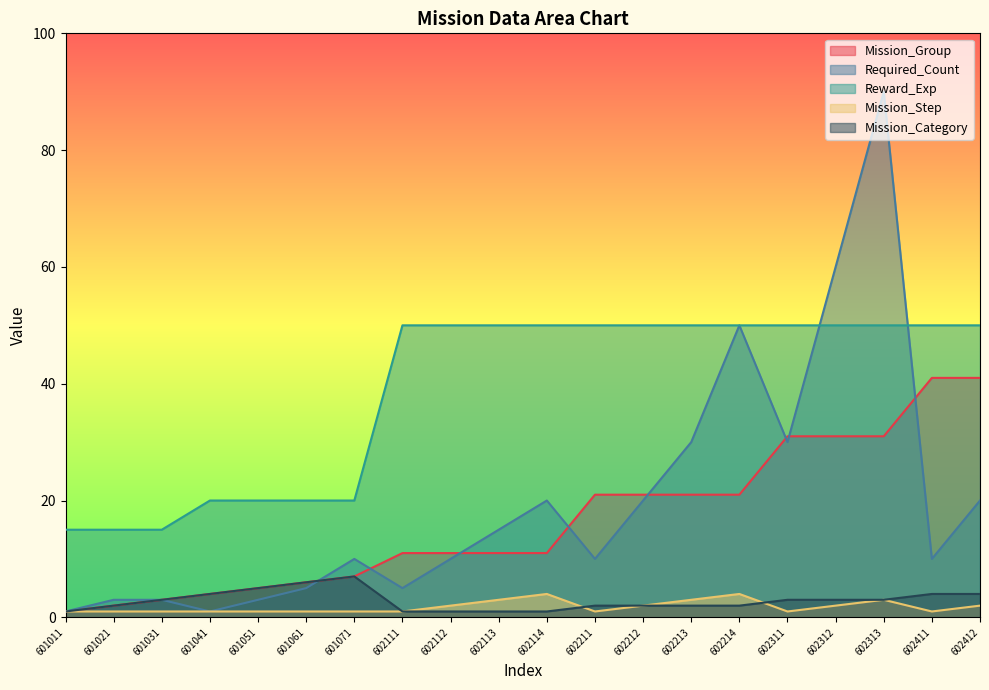

Between 602114 and 602312, which series saw the biggest shift?

Required_Count